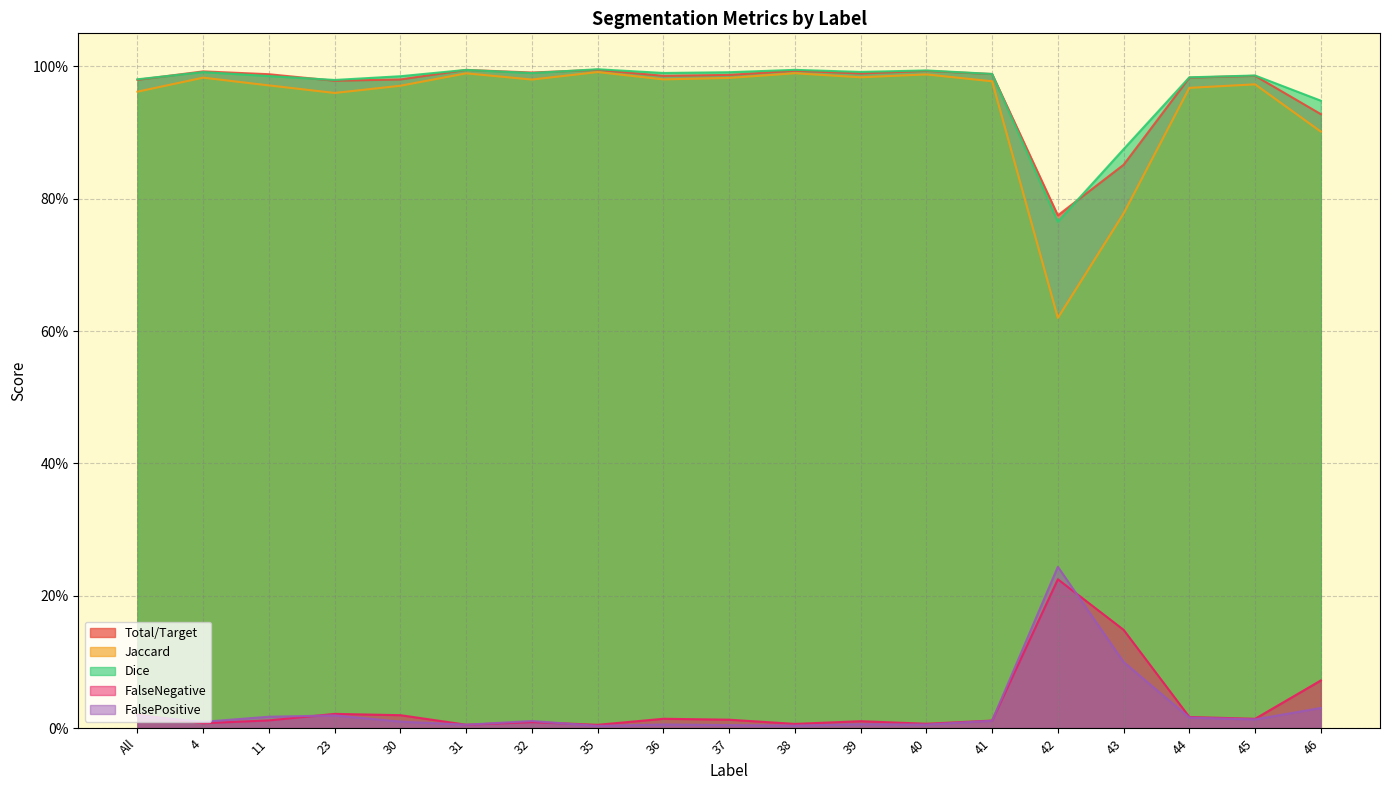

True or false: Jaccard and Dice cross at least once.

False